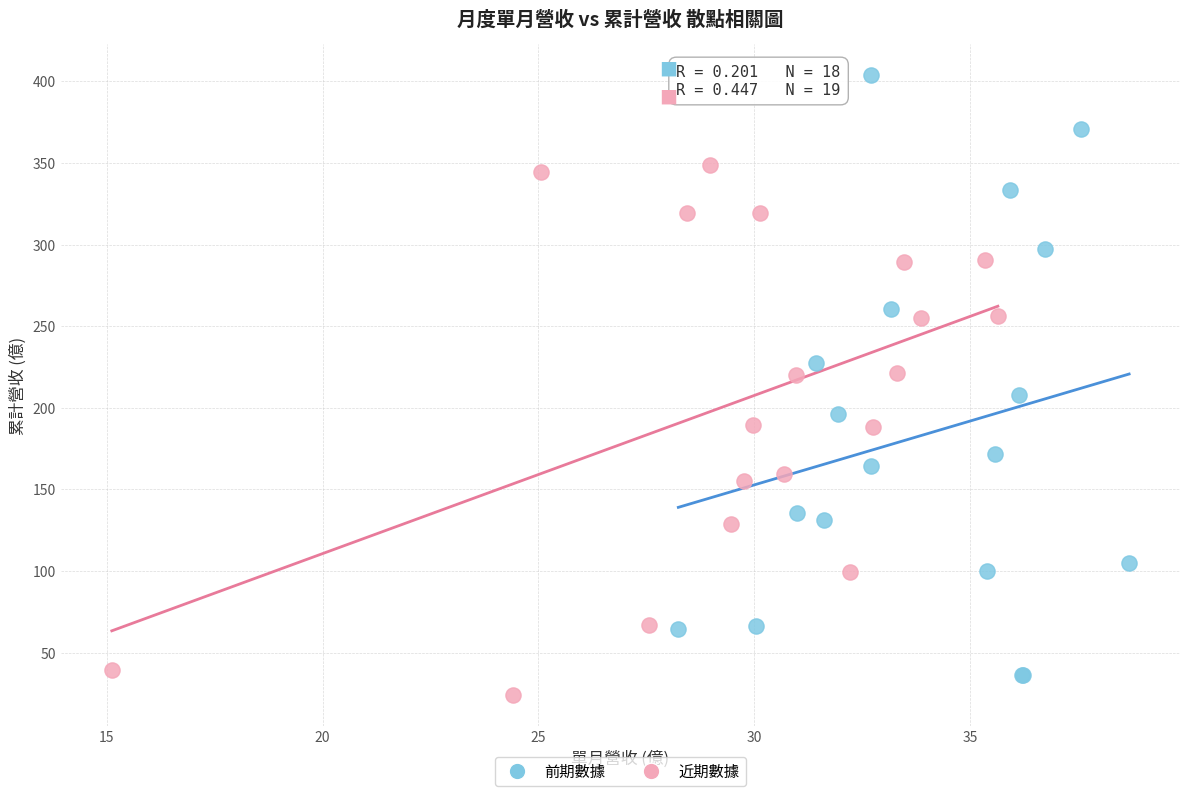

Which series has the largest Y range (max minus min)?

前期數據